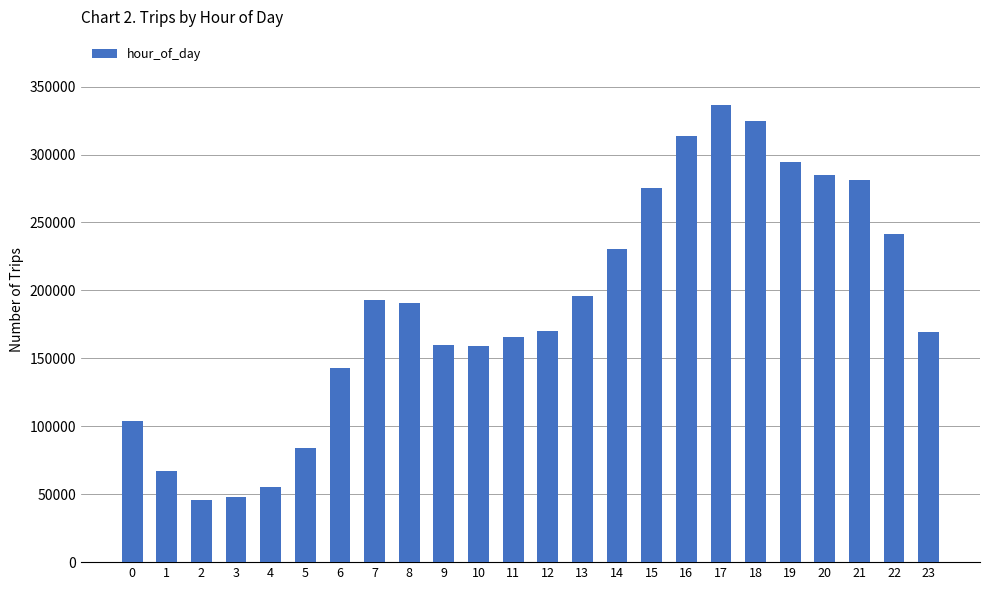

How many distinct data groups are displayed?

1